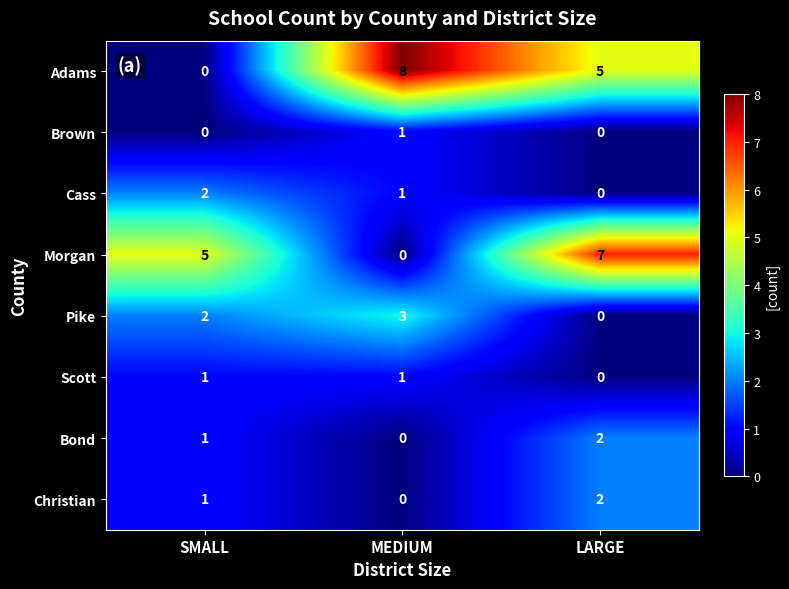

Between MEDIUM and LARGE, which series saw the biggest shift?

Morgan